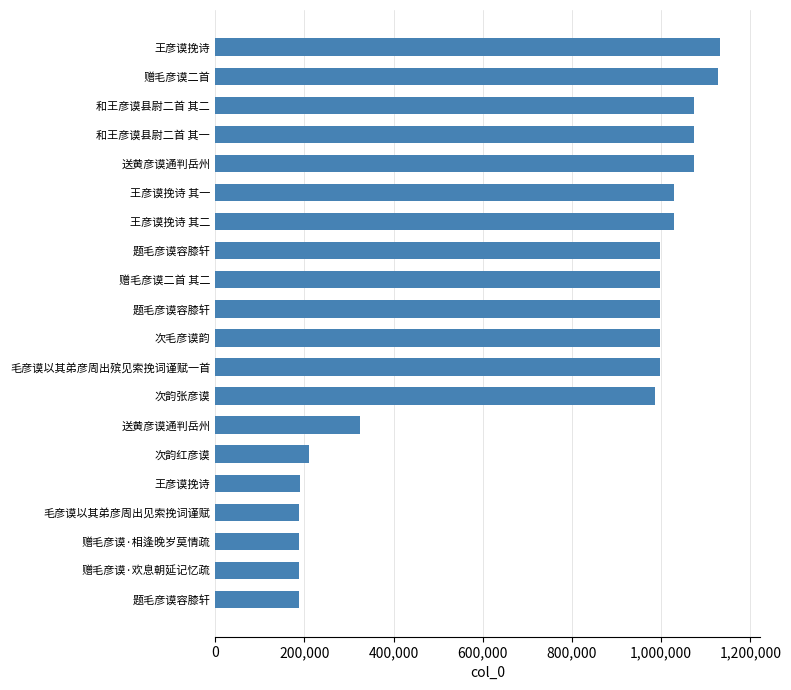

Count the number of data series in this chart.

1